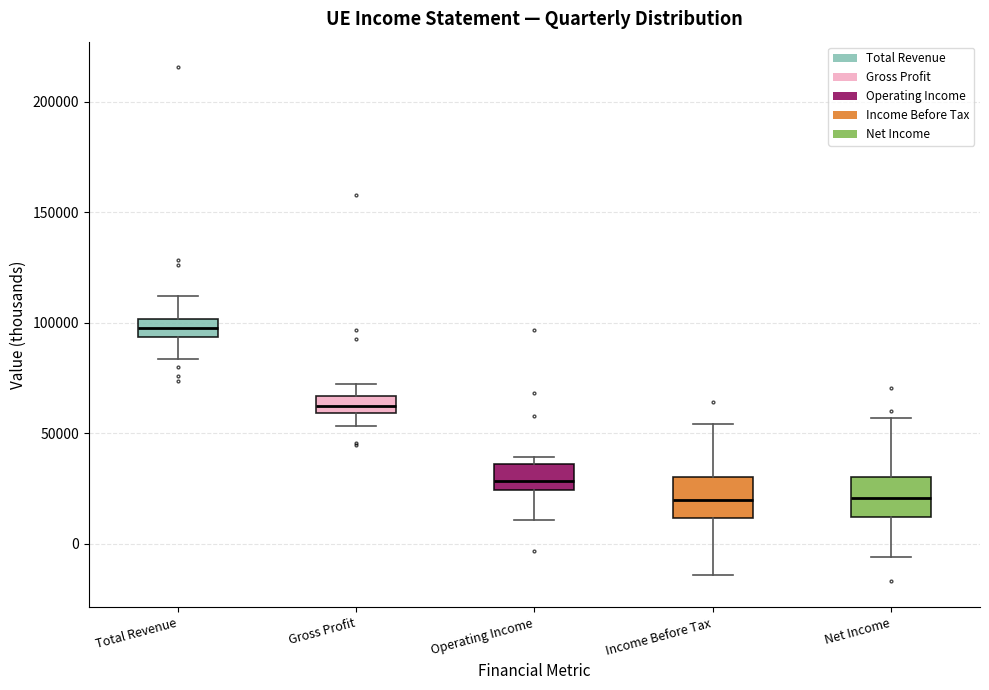

Reading left to right, read every box against the y-axis: the position of its median line, the range the box covers, and the ends of its whiskers. The values are not printed on the chart, so give them approximately, as read against the axis.

Total Revenue: median 100000 (inside the box), box 95000 to 100000, whiskers 85000 to 110000
Gross Profit: median 60000 (inside the box), box 60000 to 65000, whiskers 55000 to 70000
Operating Income: median 30000, box 25000 to 35000, whiskers 10000 to 40000
Income Before Tax: median 20000, box 10000 to 30000, whiskers -15000 to 55000
Net Income: median 20000, box 10000 to 30000, whiskers -5000 to 55000